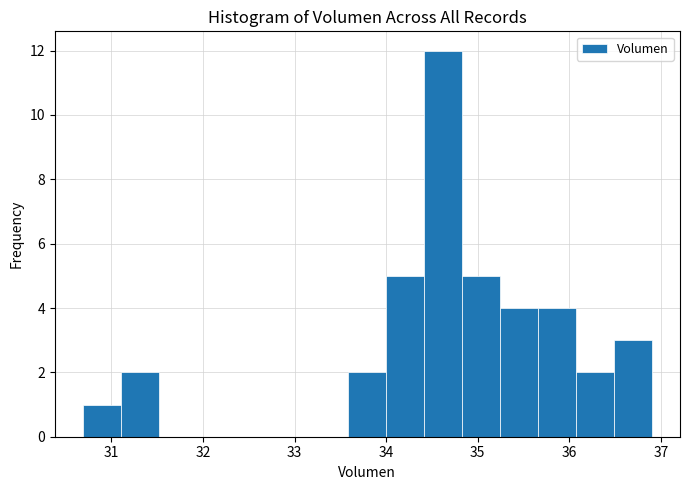

Reading left to right, transcribe this chart: for each bar, give the range it covers on the x-axis and its height. Neither the bar edges nor the heights are printed on the chart, so give them approximately, as read against the axes.

30.7 to 31.1: 1
31.1 to 31.5: 2
31.5 to 31.9: 0
31.9 to 32.3: 0
32.3 to 32.8: 0
32.8 to 33.2: 0
33.2 to 33.6: 0
33.6 to 34.0: 2
34.0 to 34.4: 5
34.4 to 34.8: 12
34.8 to 35.2: 5
35.2 to 35.7: 4
35.7 to 36.1: 4
36.1 to 36.5: 2
36.5 to 36.9: 3